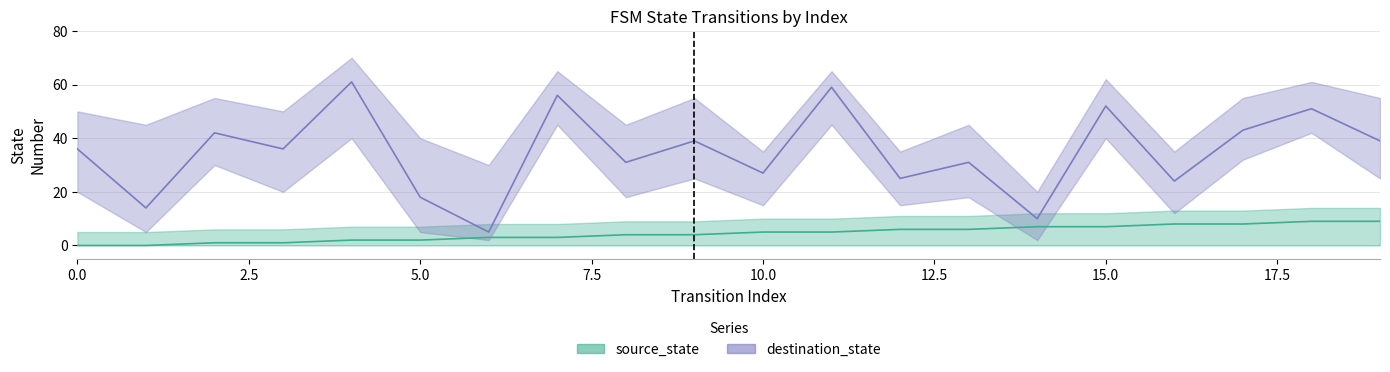

Reading left to right, extract all data points from this chart.

source_state: 0	0	1	1	2	2	3	3	4	4	5	5	6	6	7	7	8	8	9	9
destination_state: 36	14	42	36	61	18	5	56	31	39	27	59	25	31	10	52	24	43	51	39